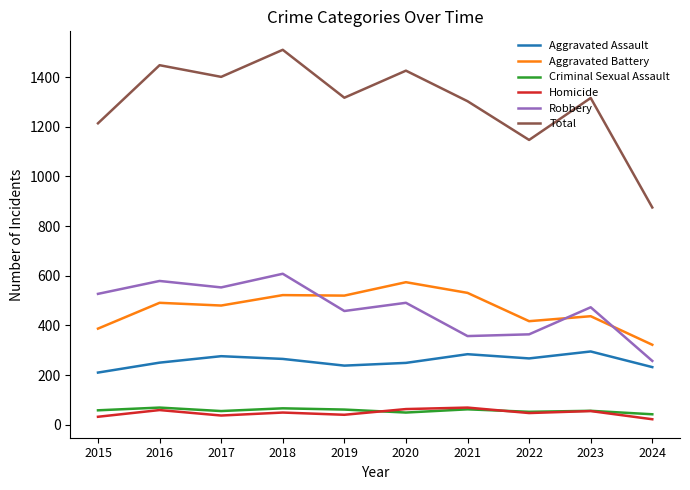

What is the average value of the Homicide series?

47